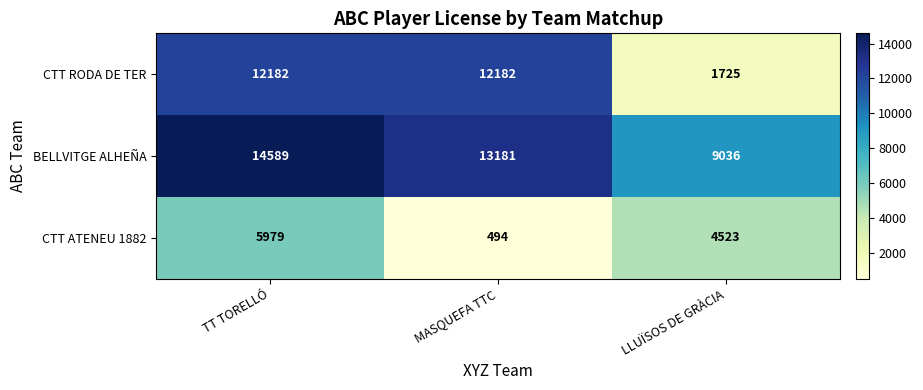

Which series has the largest total across all categories?

BELLVITGE ALHEÑA